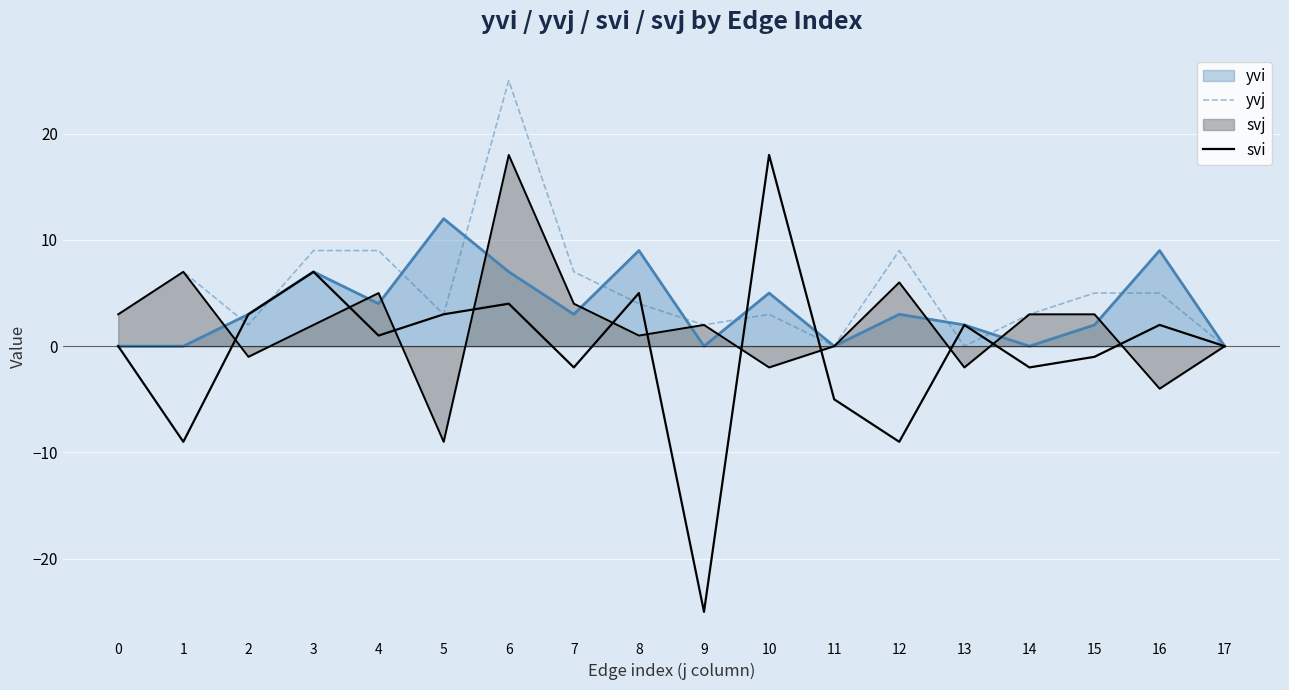

How many data points in yvj are less than 4?

9